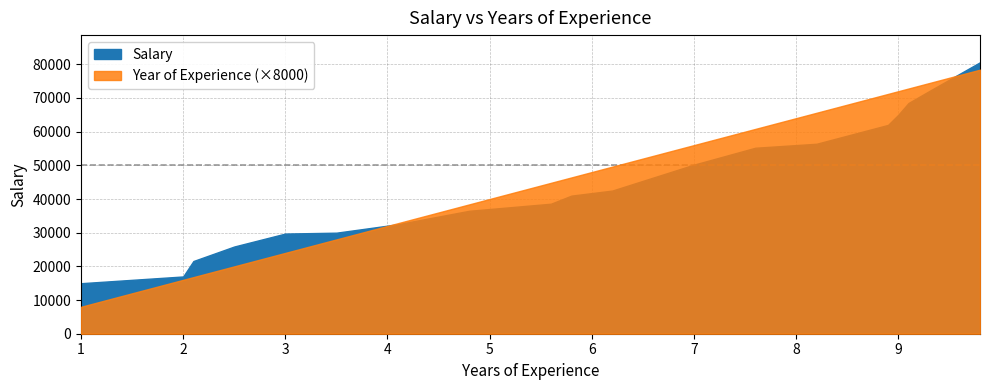

What is the sum of all Salary values?

840236.0